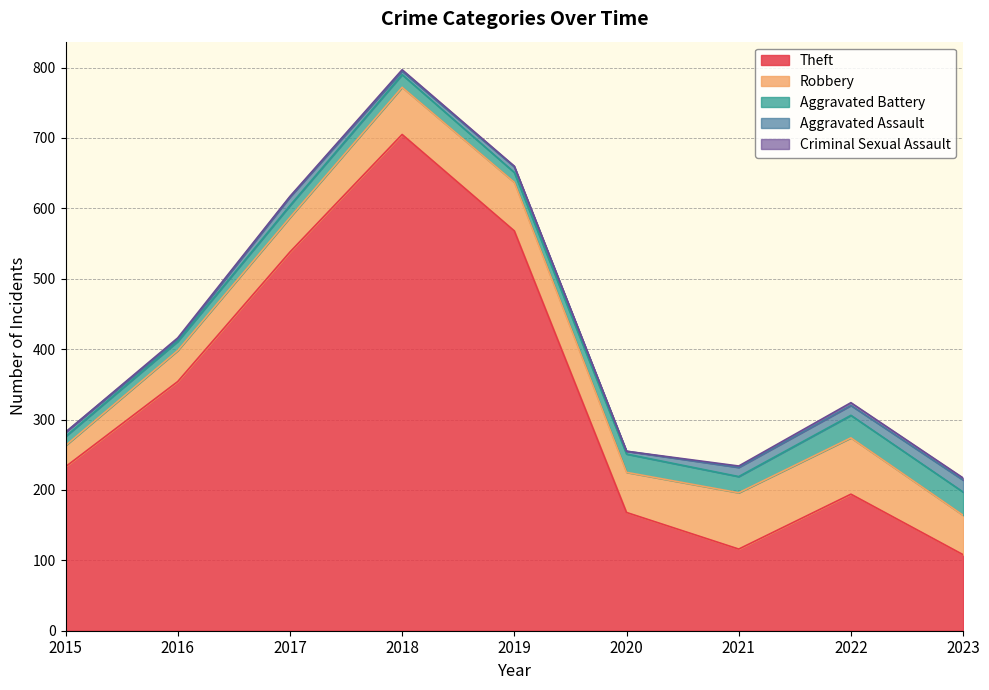

Is it true that Aggravated Assault equals 4 at 2020?

True